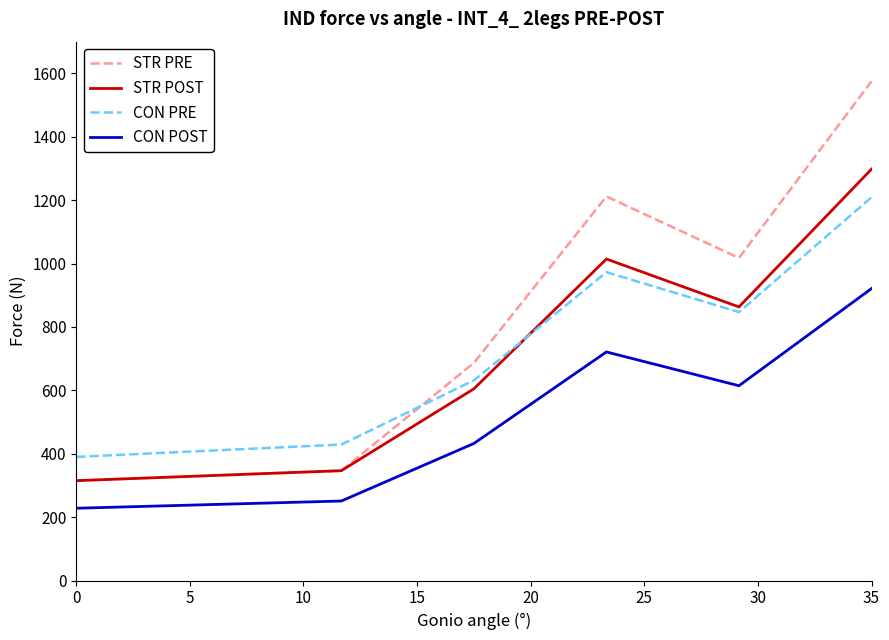

What is the maximum value shown in the chart?

1575.0